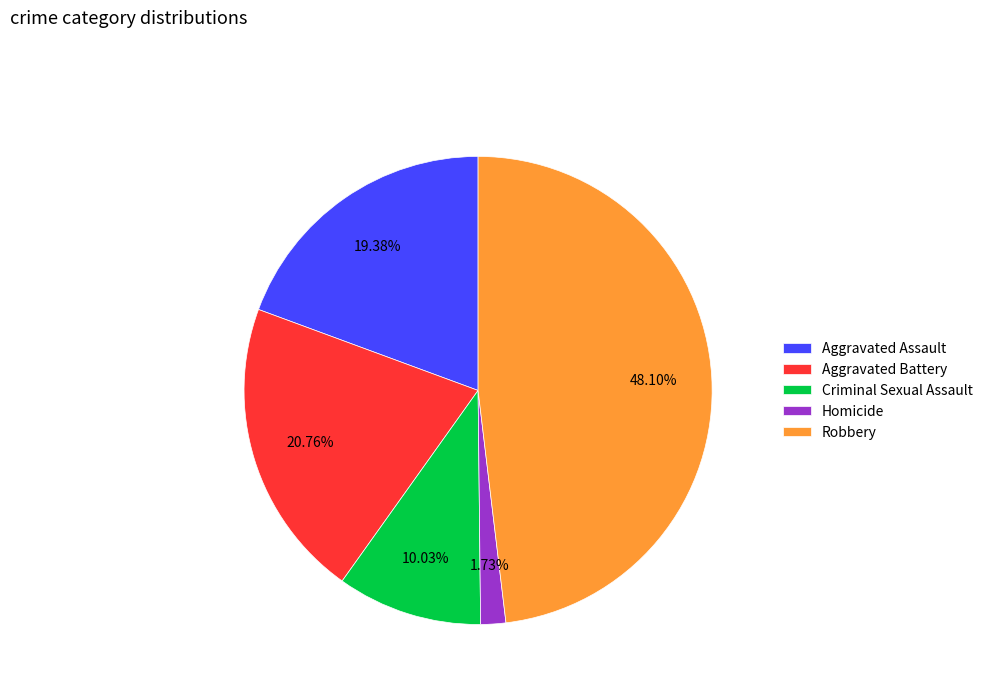

Which has a higher value, Criminal Sexual Assault or Aggravated Battery?

Aggravated Battery